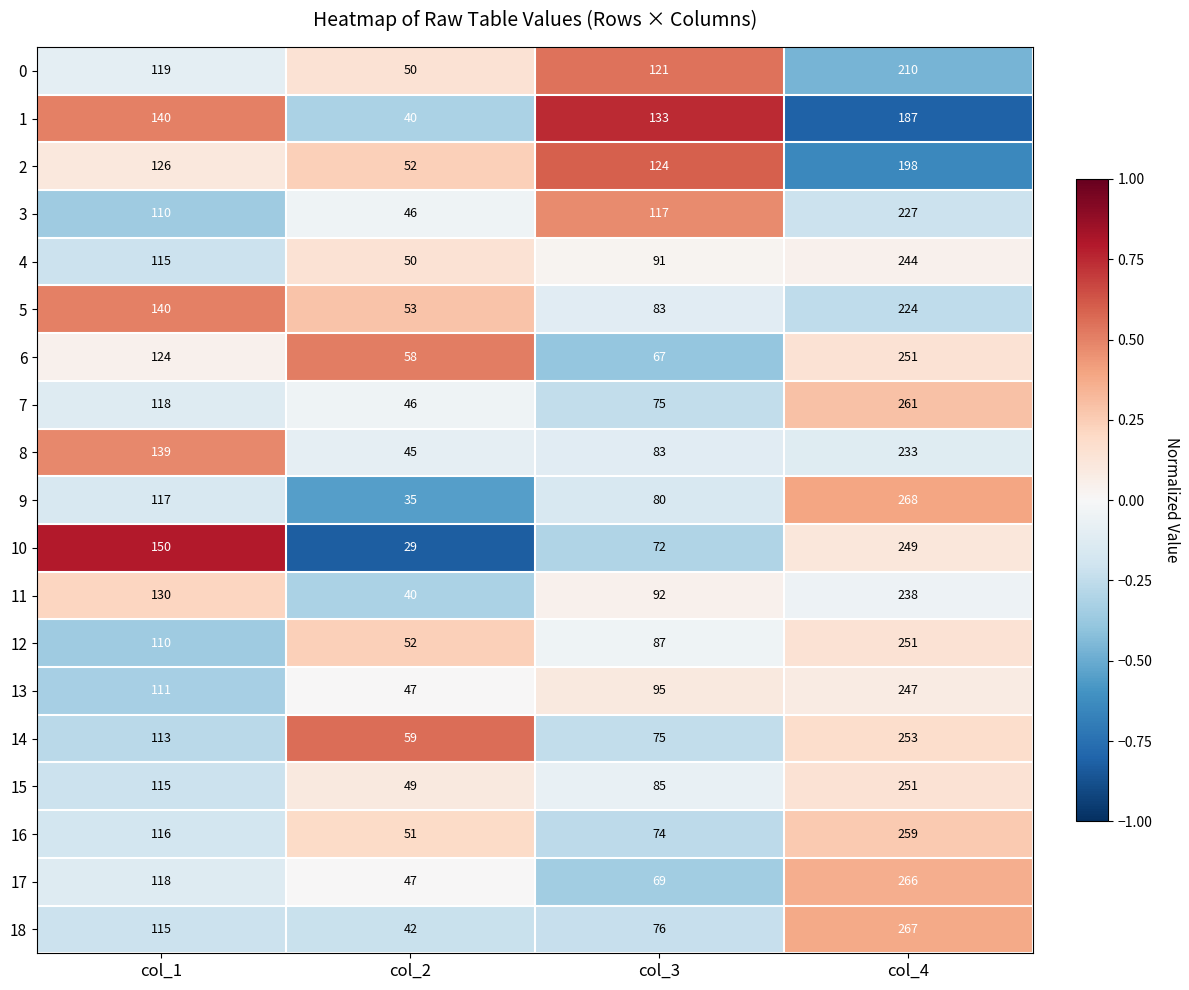

Rank the categories by 6 value from lowest to highest.

col_2, col_3, col_1, col_4